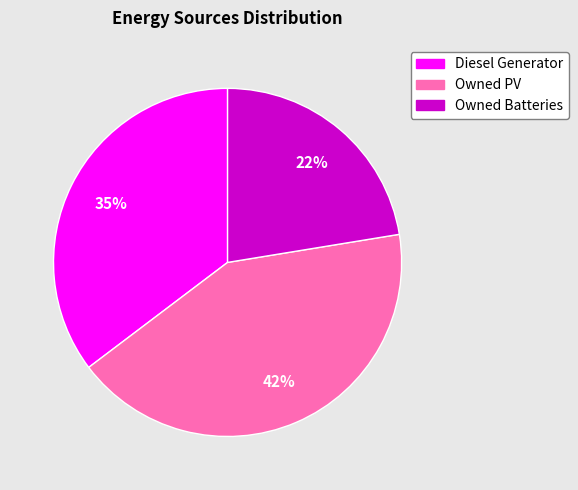

True or false: Owned PV accounts for 37% of the total.

False